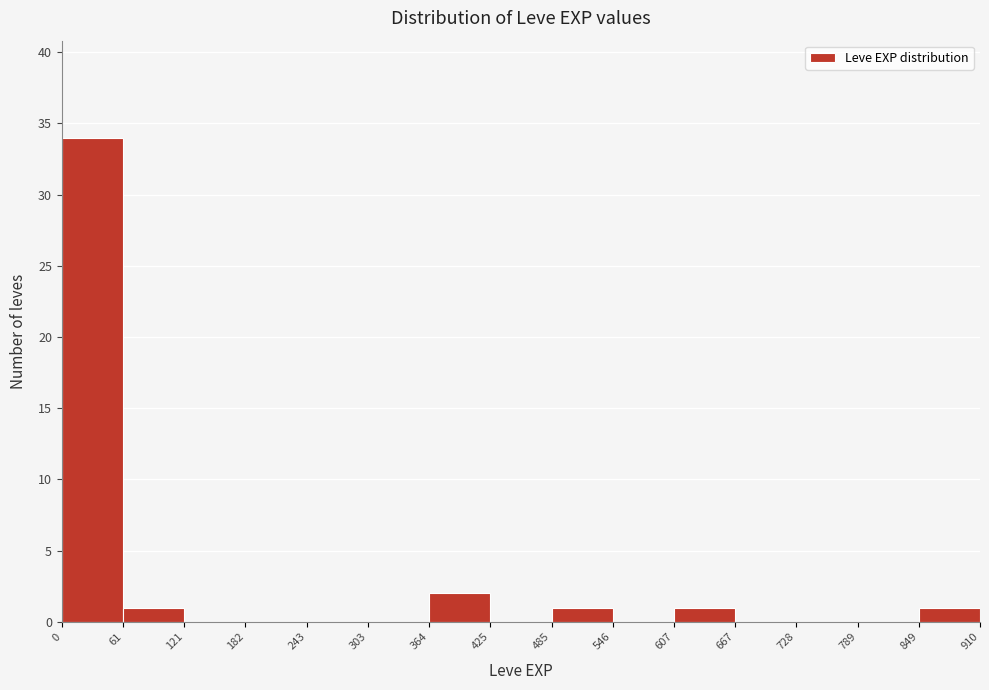

Reading left to right, list every bar in this chart as the range it spans on the x-axis followed by its height. The values are not printed on the chart, so give them approximately, as read against the axis.

0 to 61: 34
61 to 121: 1
121 to 182: 0
182 to 243: 0
243 to 303: 0
303 to 364: 0
364 to 425: 2
425 to 485: 0
485 to 546: 1
546 to 607: 0
607 to 667: 1
667 to 728: 0
728 to 789: 0
789 to 849: 0
849 to 910: 1